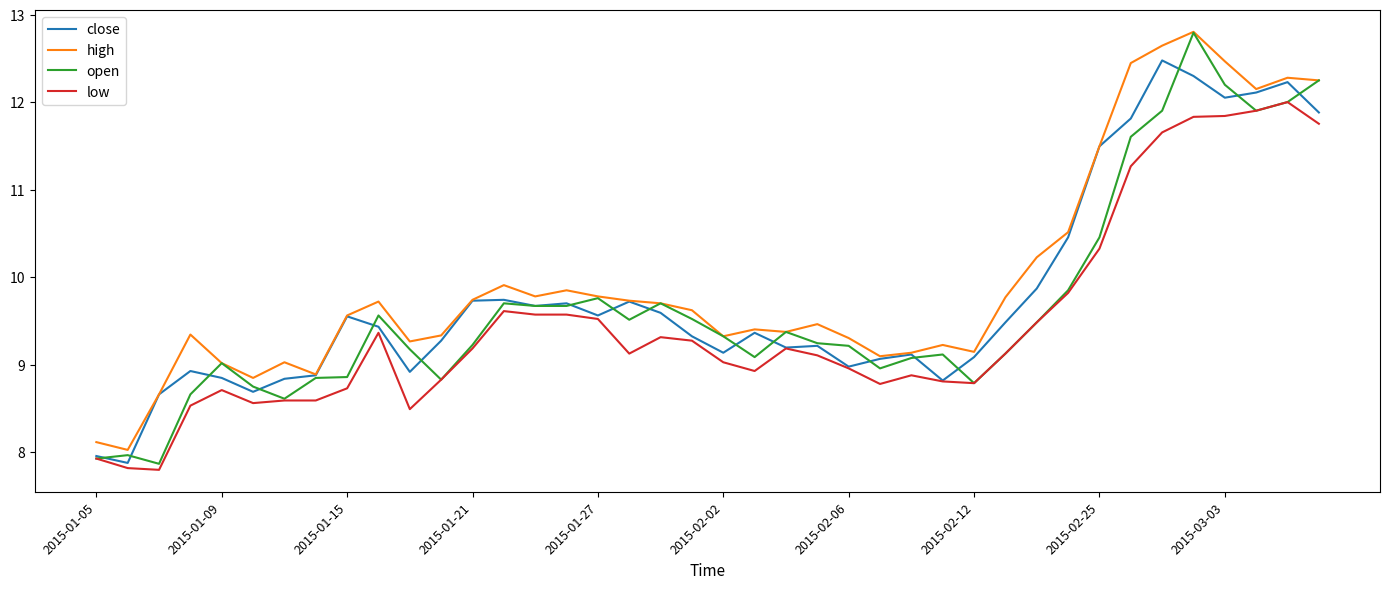

True or false: low and high intersect in this chart.

False